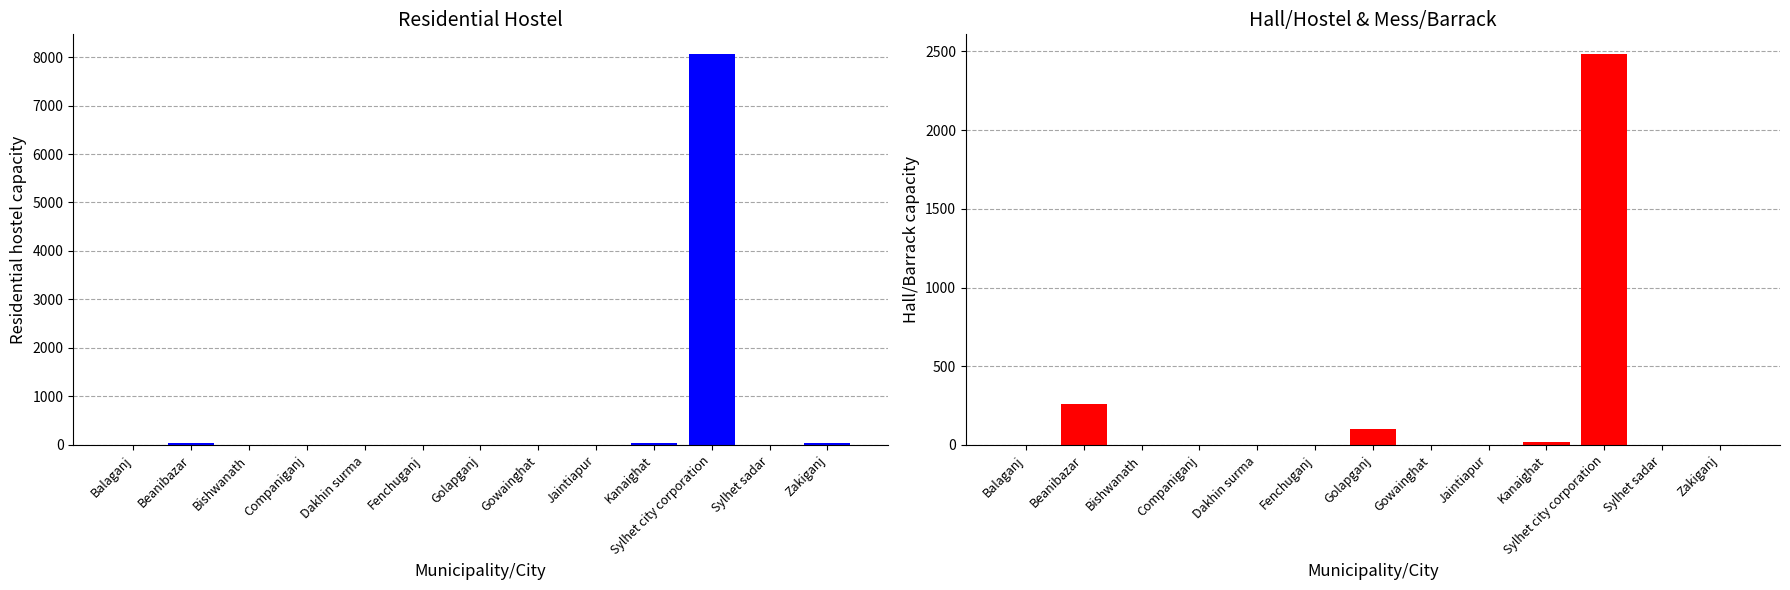

What position from the right is Sylhet city corporation?

3